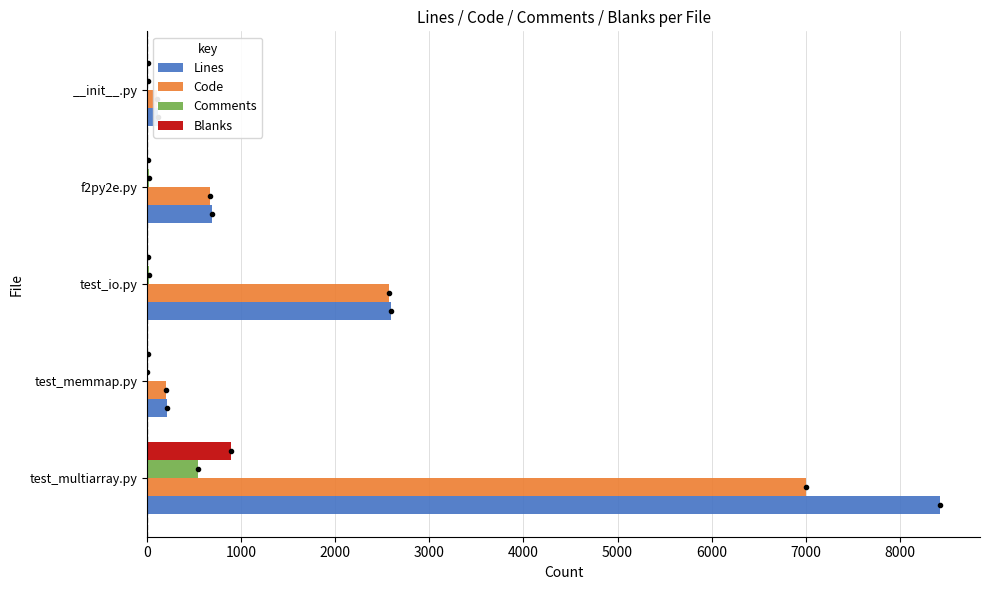

Which series has the largest range (max minus min)?

Lines